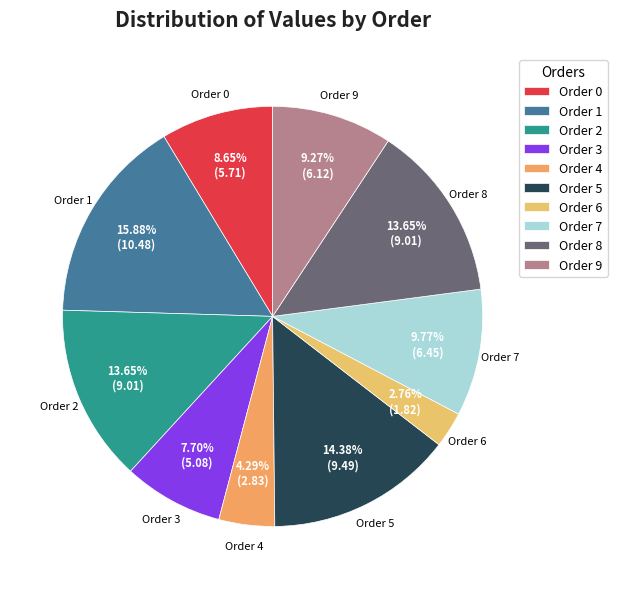

Combined, do Order 0 and Order 2 account for over 50%?

No